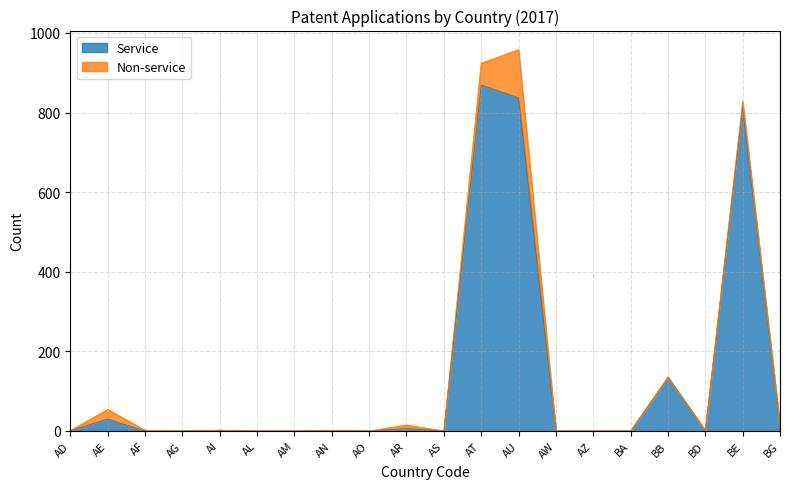

True or false: the data has more than 2 interior local peaks.

True